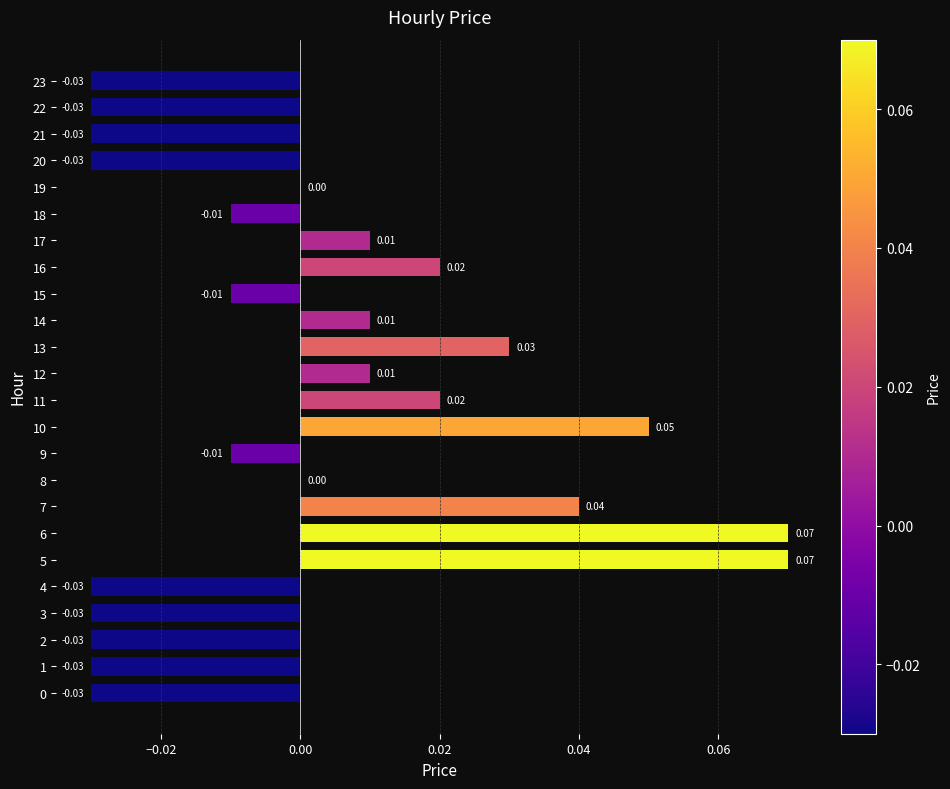

Is it true that the value at 7 is 0.1?

False